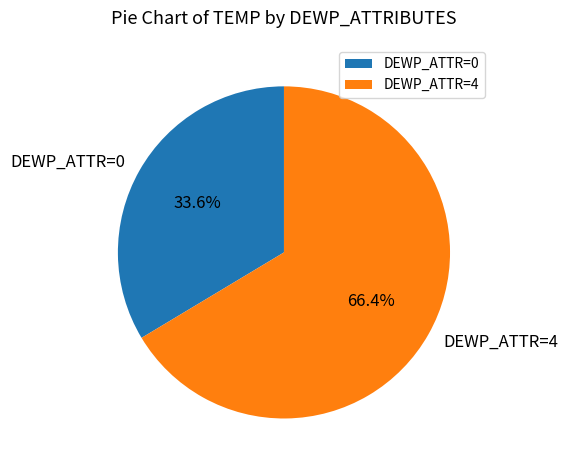

How much of the chart is everything except DEWP_ATTR=0?

66.4%